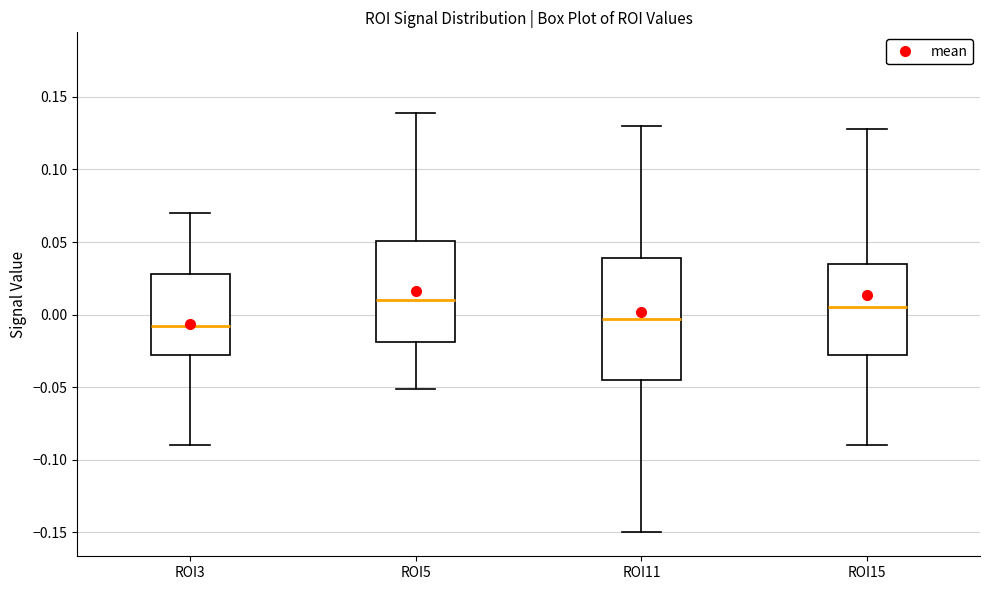

Reading left to right, transcribe this box plot: for each box, give where its median line is, the range the box spans, and where its two whiskers end, as read against the y-axis. The values are not printed on the chart, so give them approximately, as read against the axis.

ROI3: median -0.005, box -0.030 to 0.030, whiskers -0.090 to 0.070
ROI5: median 0.010, box -0.020 to 0.050, whiskers -0.050 to 0.140
ROI11: median -0.005, box -0.045 to 0.040, whiskers -0.150 to 0.130
ROI15: median 0.005, box -0.030 to 0.035, whiskers -0.090 to 0.130